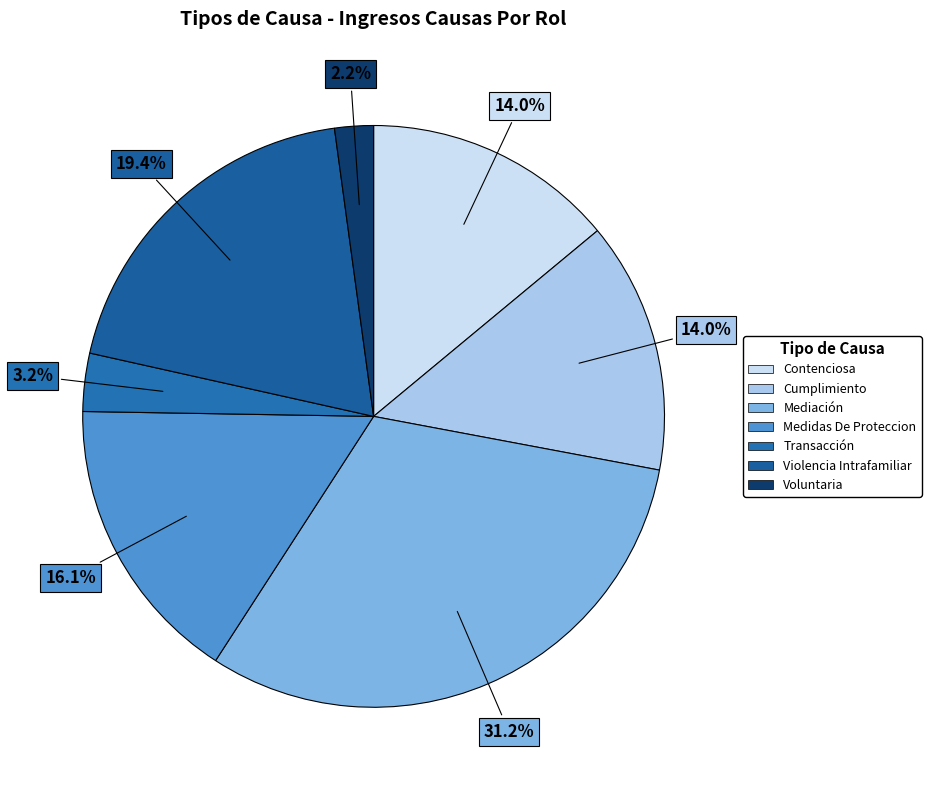

To the nearest percent, what is the average slice percentage?

14%